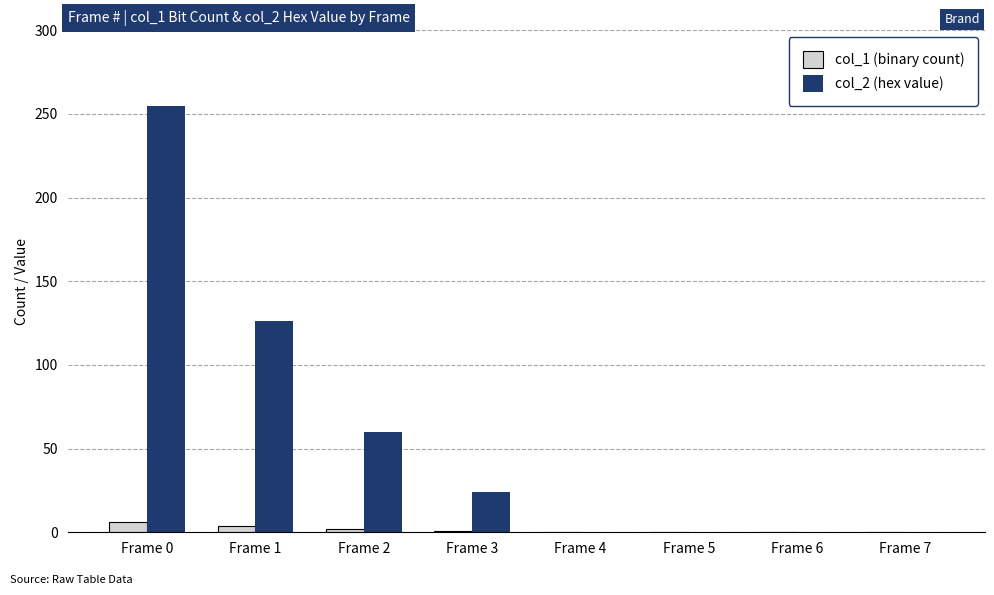

Is it true that col_2 (hex value) equals 115 at Frame 0?

False